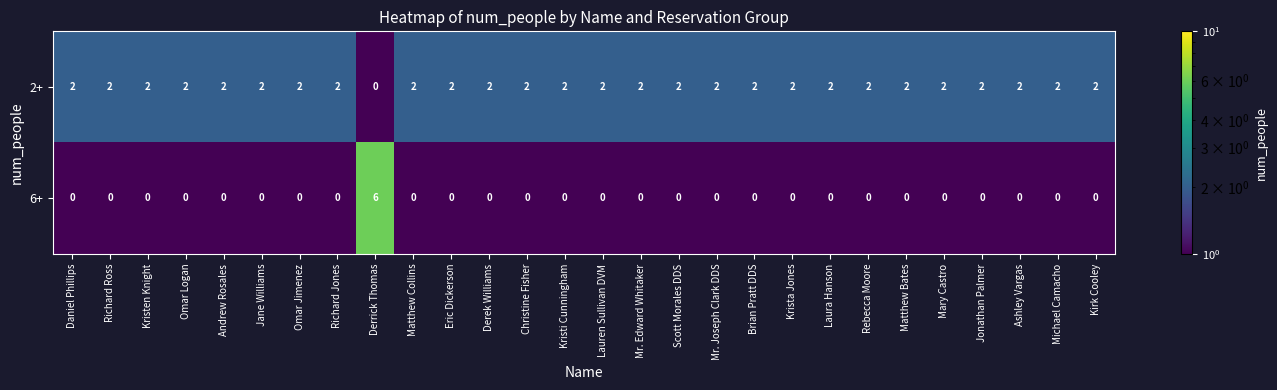

Is it true that 6+ equals -2 at Daniel Phillips?

False